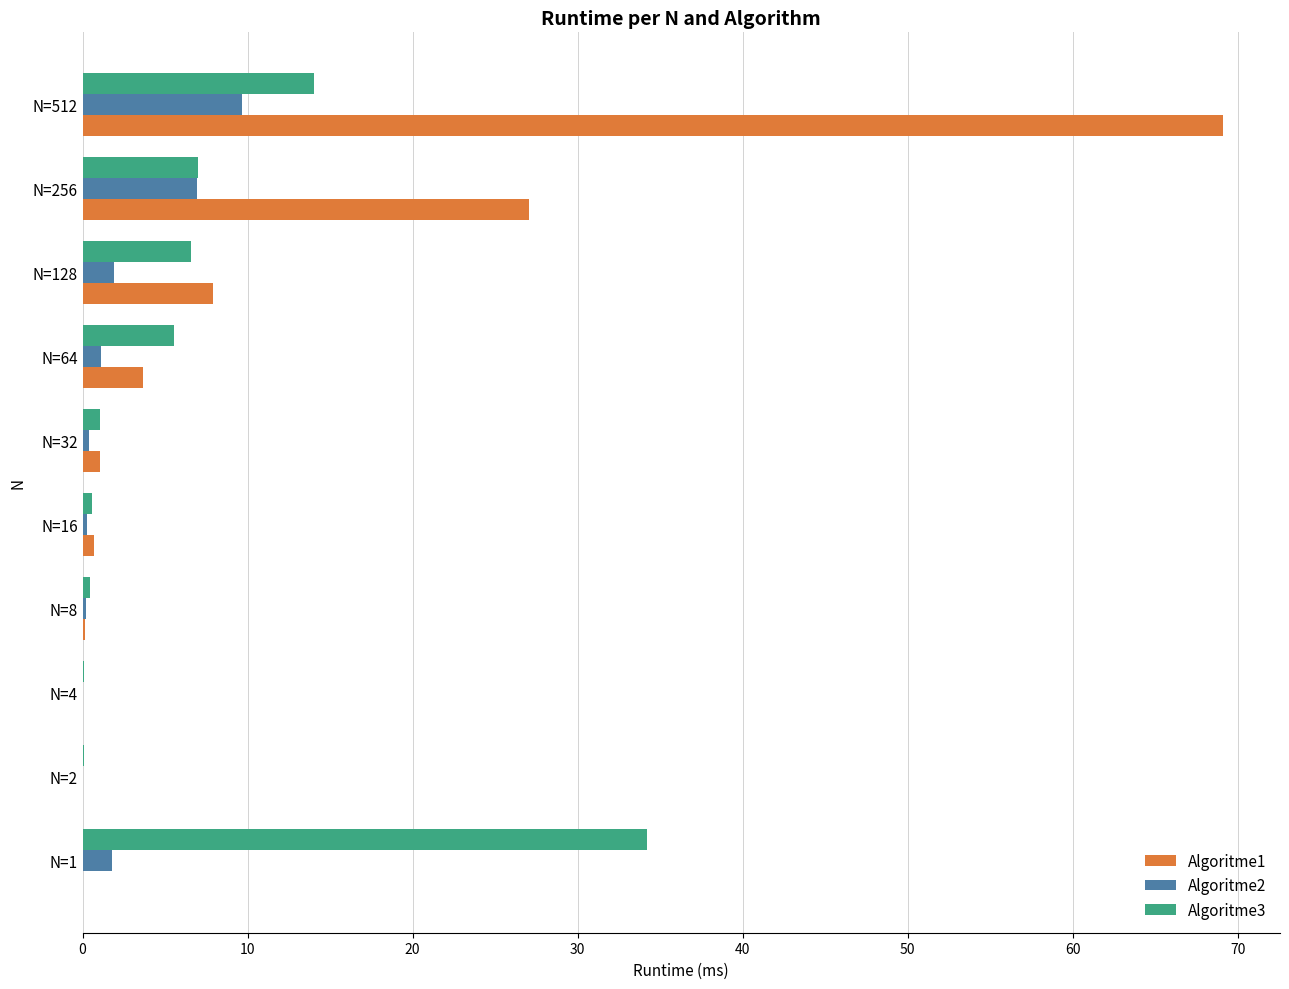

At which category is the sum across all series the highest?

N=512